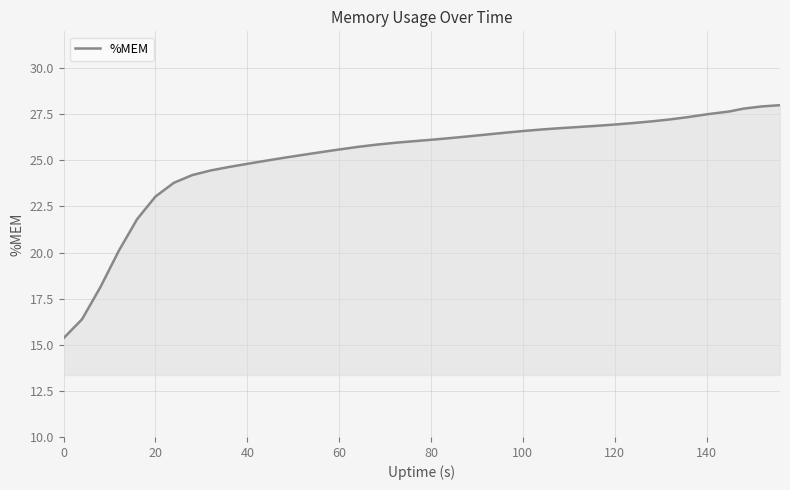

What is the greatest value displayed?

28.0